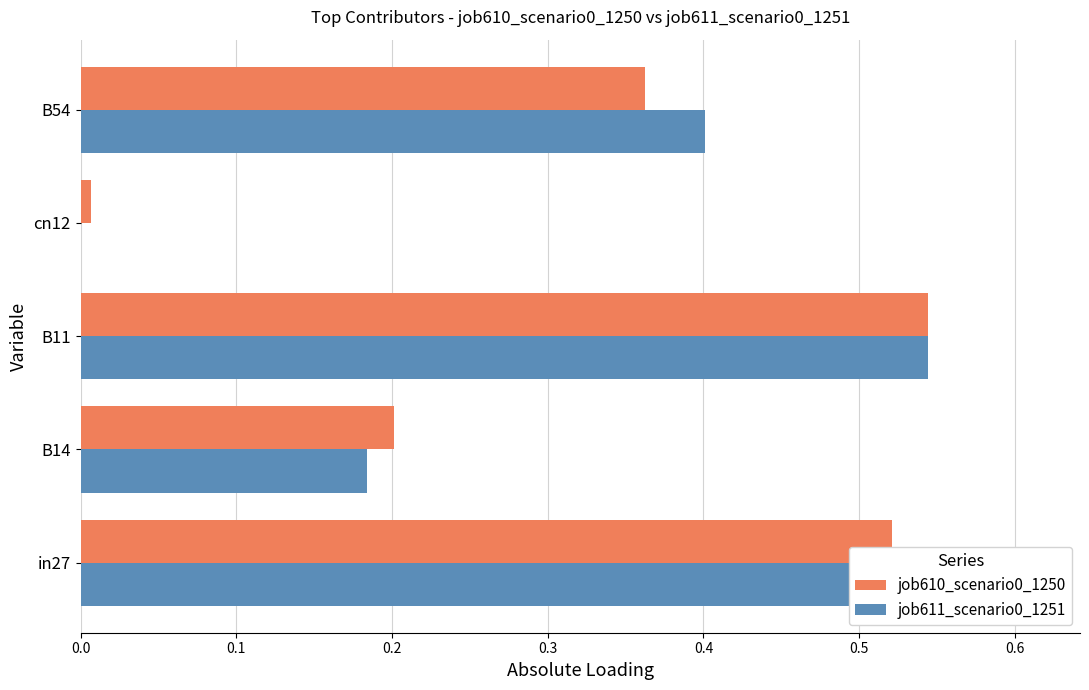

The value of job611_scenario0_1251 at cn12 is 0.3. True or false?

False